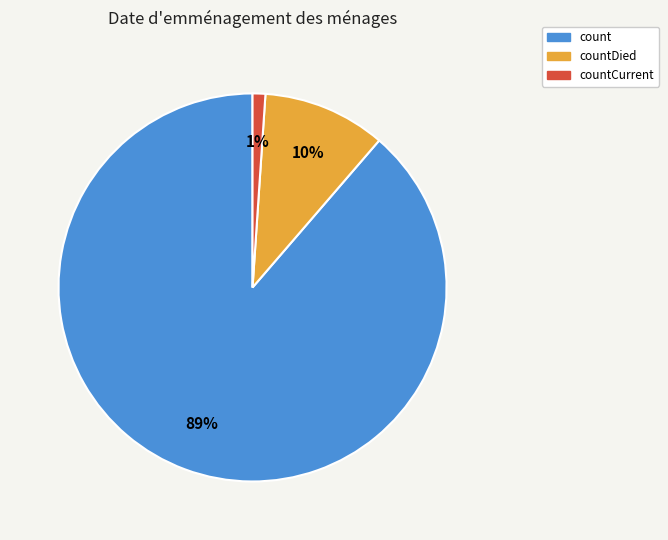

Is there a majority slice in this chart?

Yes